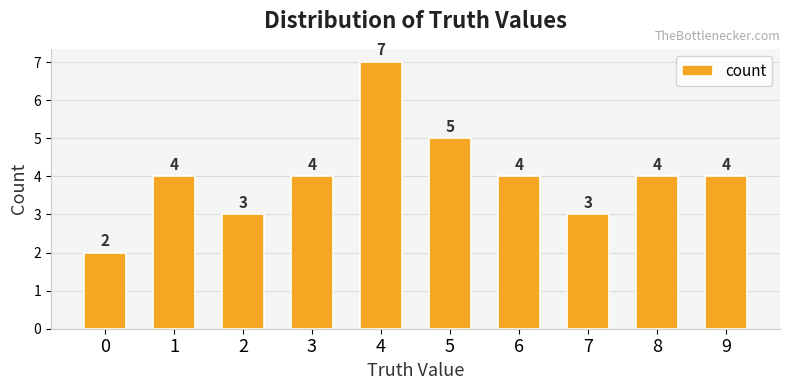

What is the ratio of the value at 7 to the value at 4?

0.4